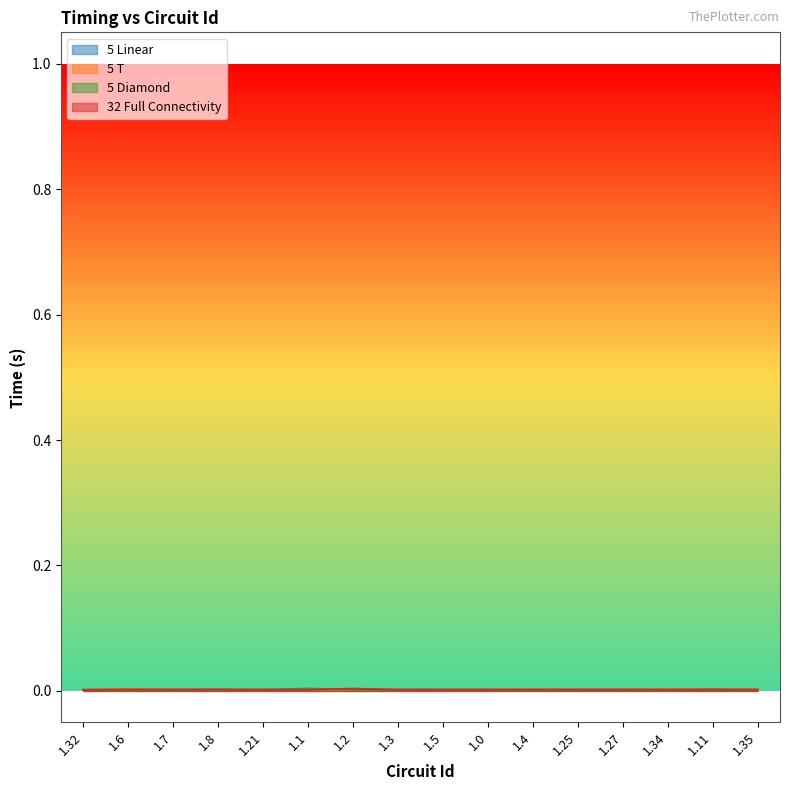

True or false: 32 Full Connectivity and 5 T intersect in this chart.

True